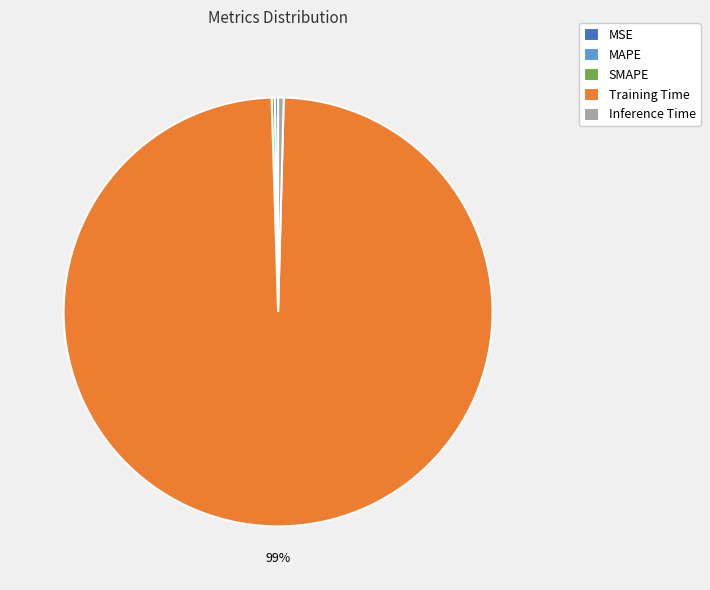

Does Training Time account for over 50% of the chart?

Yes